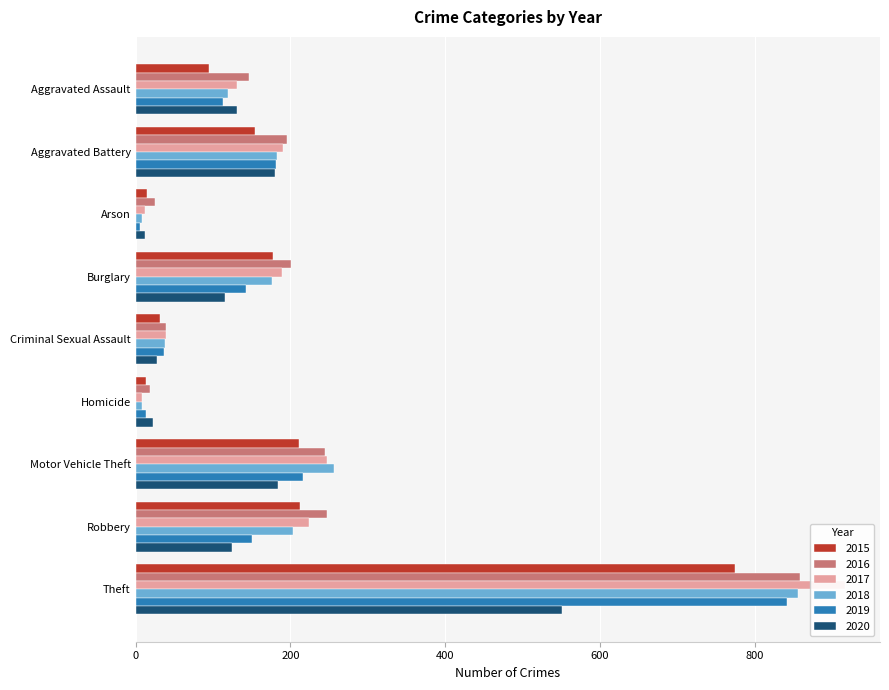

Which has a higher value, Criminal Sexual Assault or Aggravated Assault?

Aggravated Assault